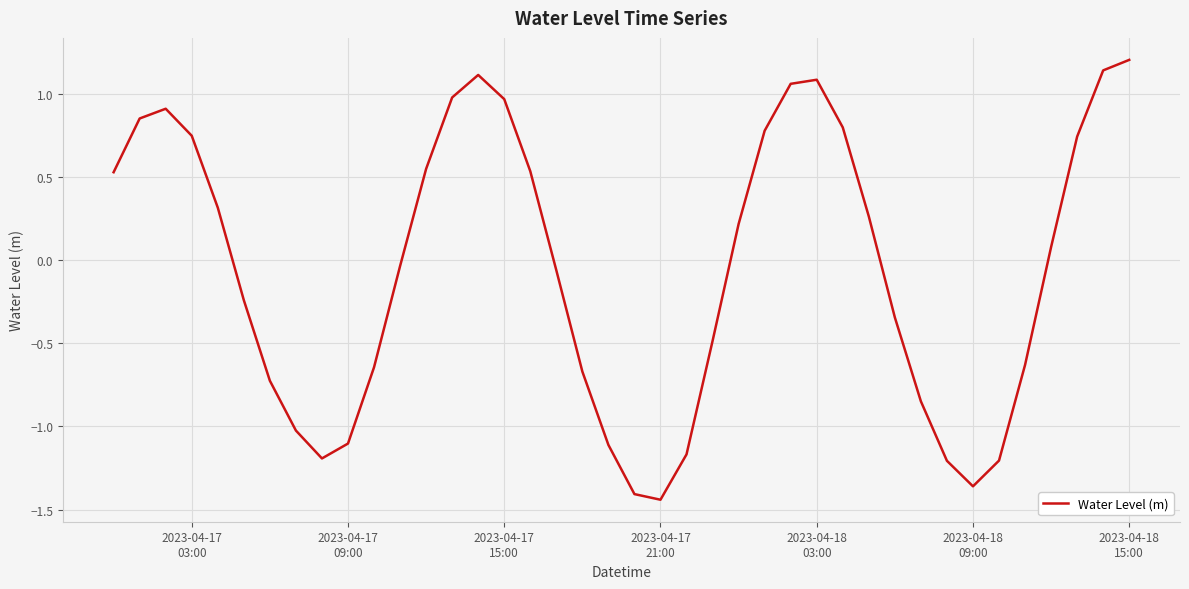

Count the number of values greater than 0.

20